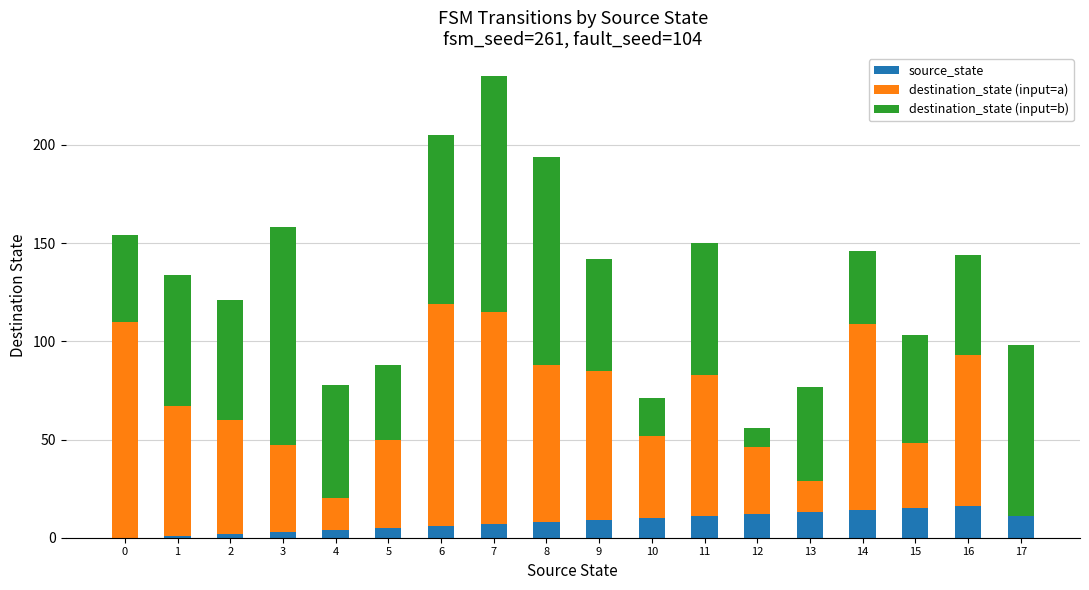

What are all the series names shown in the legend?

source_state, destination_state (input=a), destination_state (input=b)